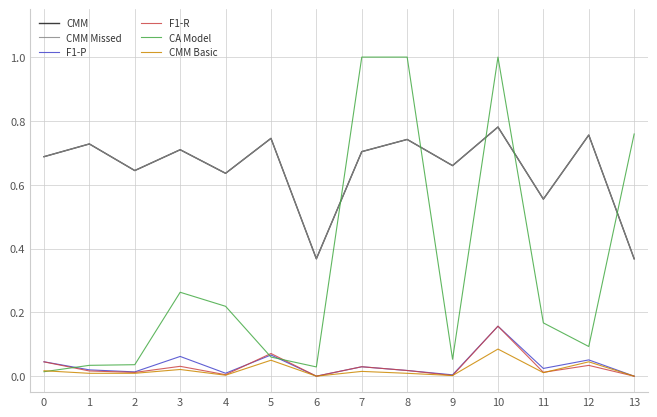

Does the chart display data point markers on the line(s)?

No